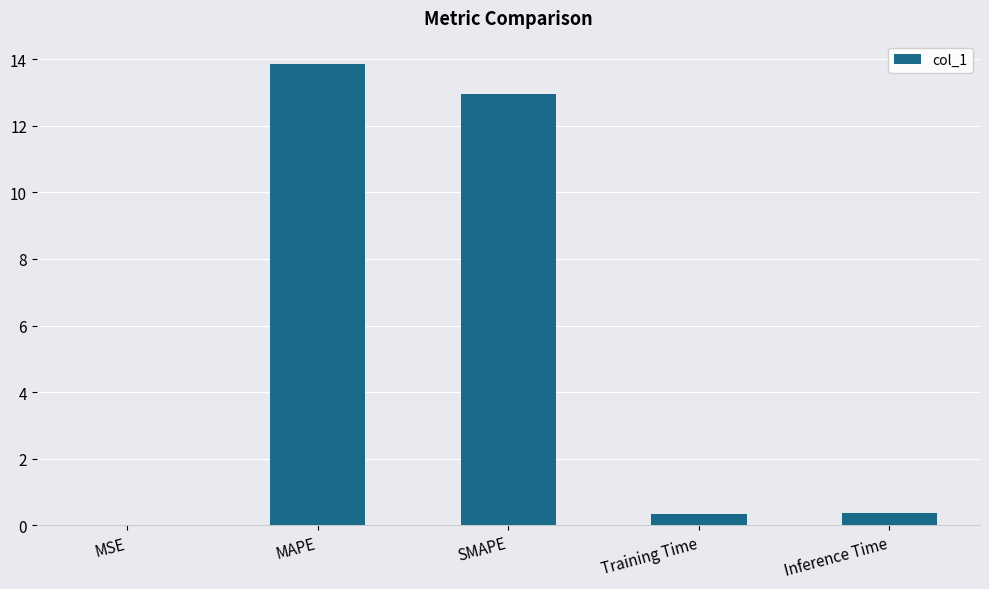

The chart shows a value of 20.4 at SMAPE. True or false?

False